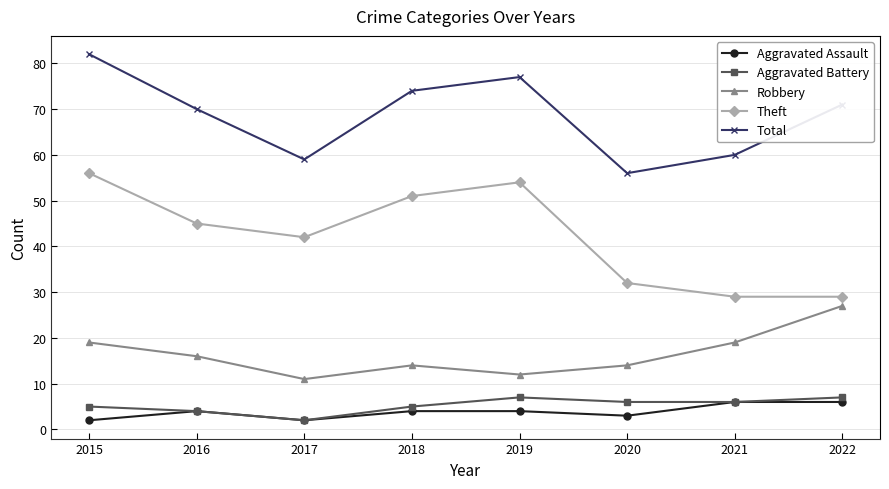

What is the value of the Robbery point at the 3rd from the left?

11